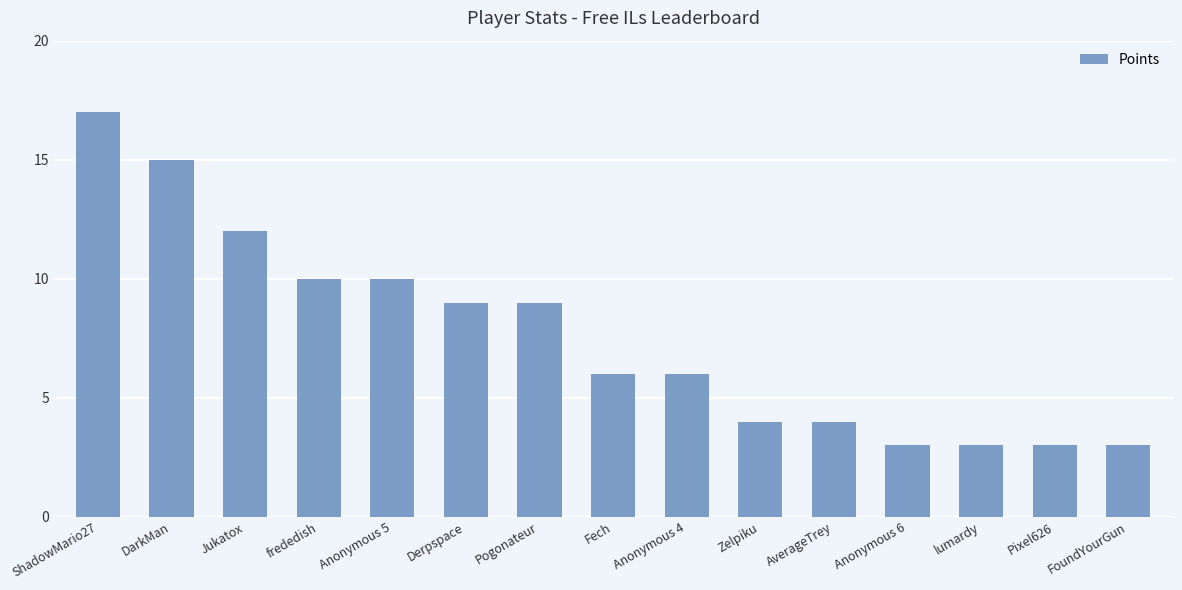

What is the average value?

8